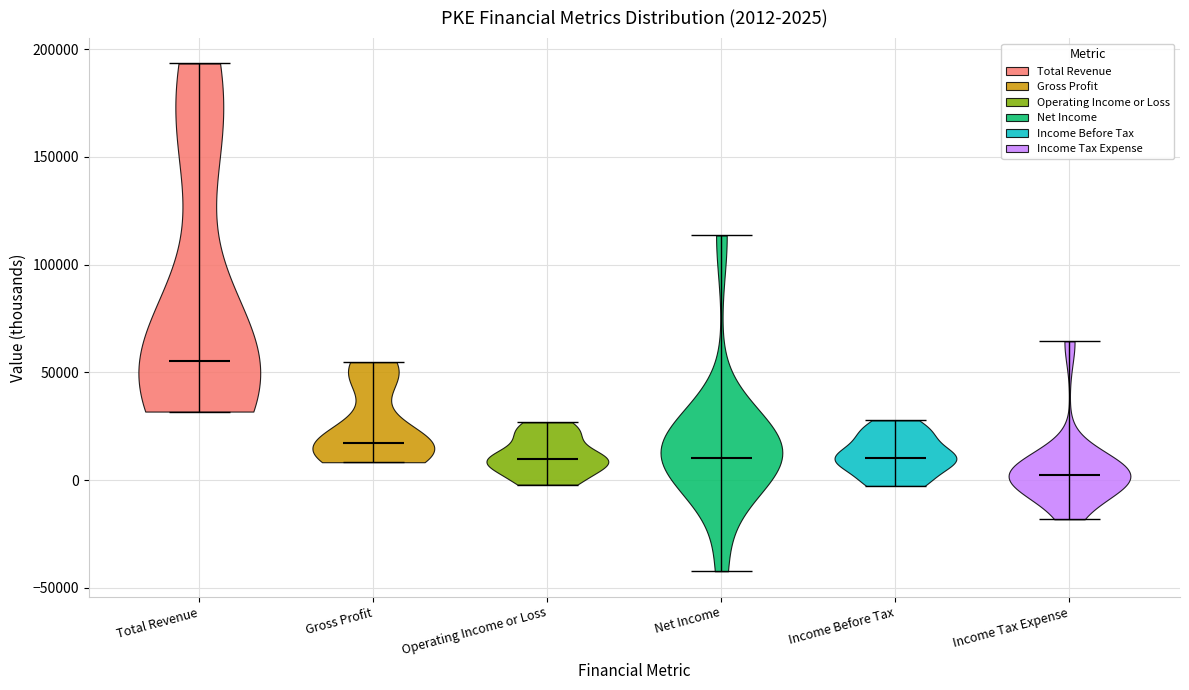

Which violin has the highest median line?

Total Revenue